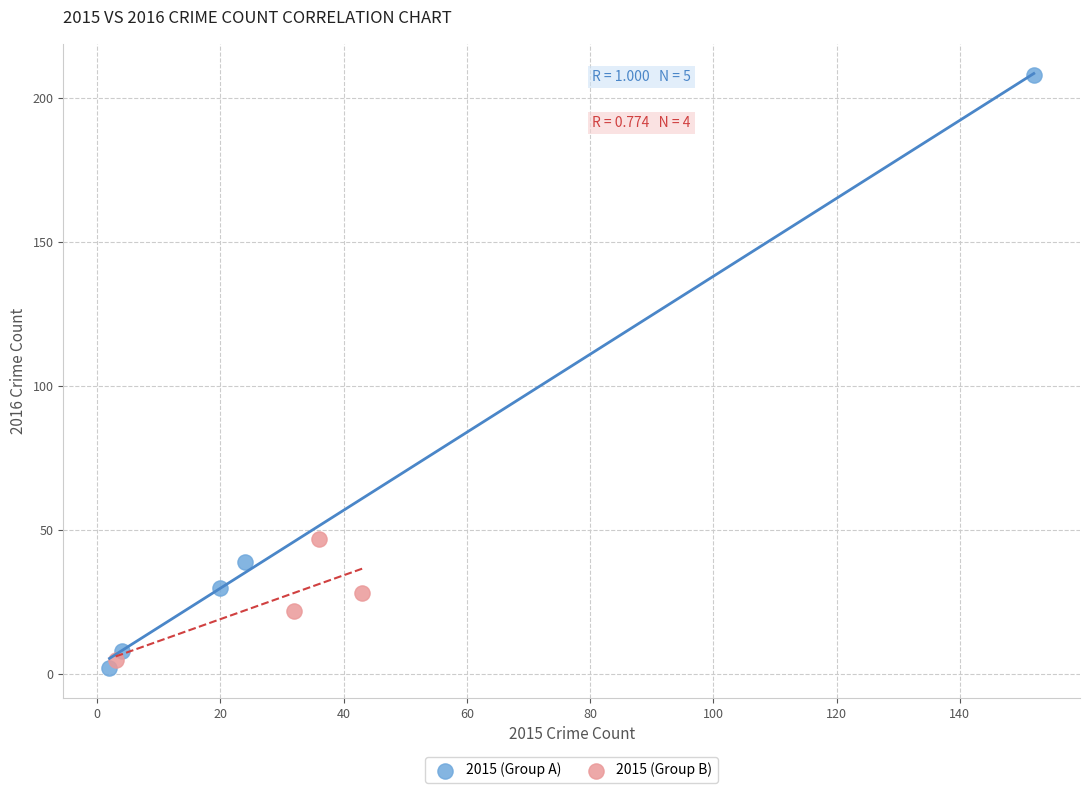

Which series reaches the maximum Y coordinate?

2015 (Group A)